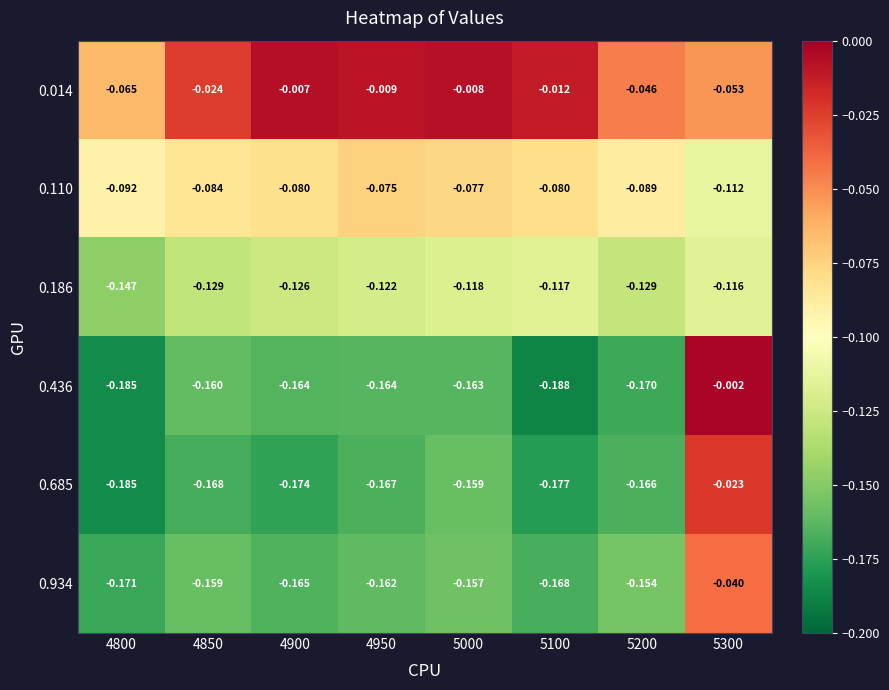

Is the value of 0.685 at 4950 greater than the value of 0.436 at 5000?

No